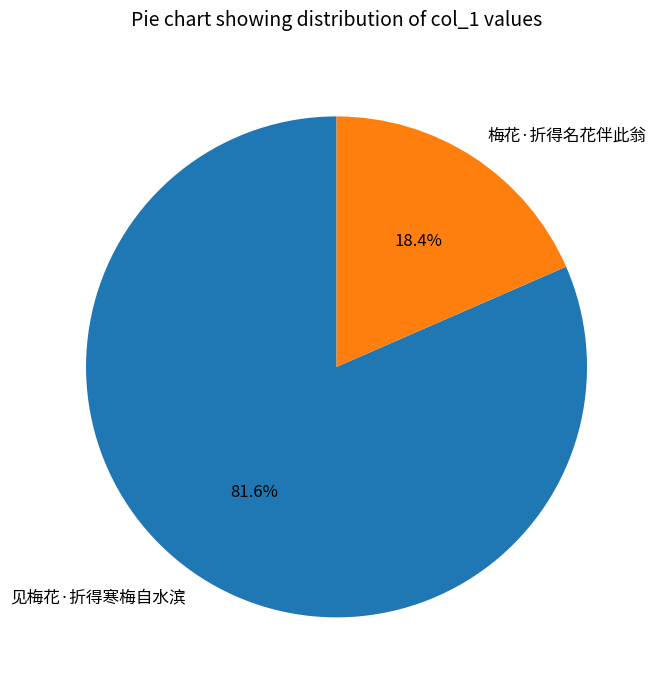

What percentage do 见梅花·折得寒梅自水滨 and 梅花·折得名花伴此翁 together represent?

100.0%